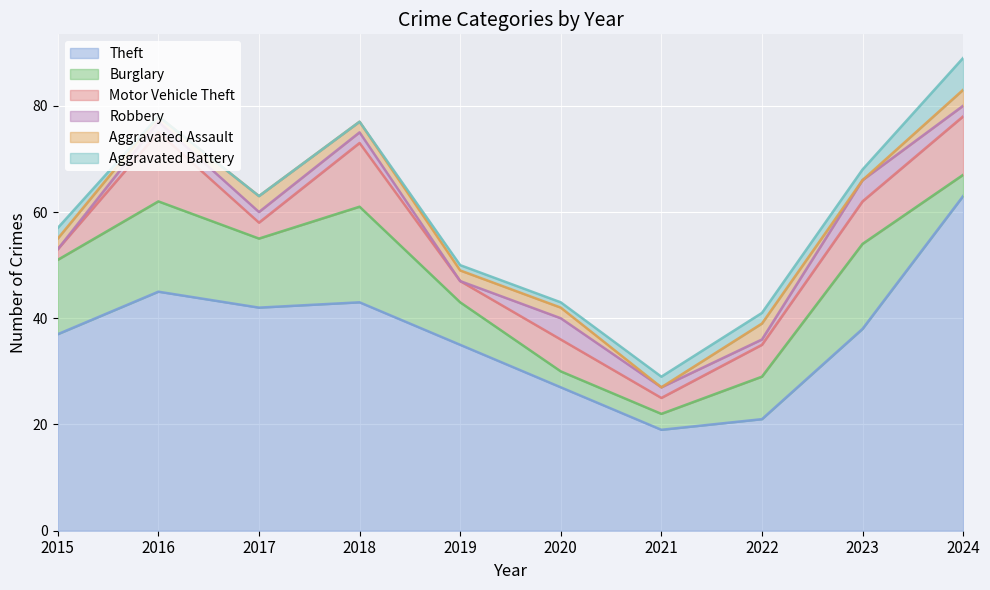

What are all the series names shown in the legend?

Theft, Burglary, Motor Vehicle Theft, Robbery, Aggravated Assault, Aggravated Battery